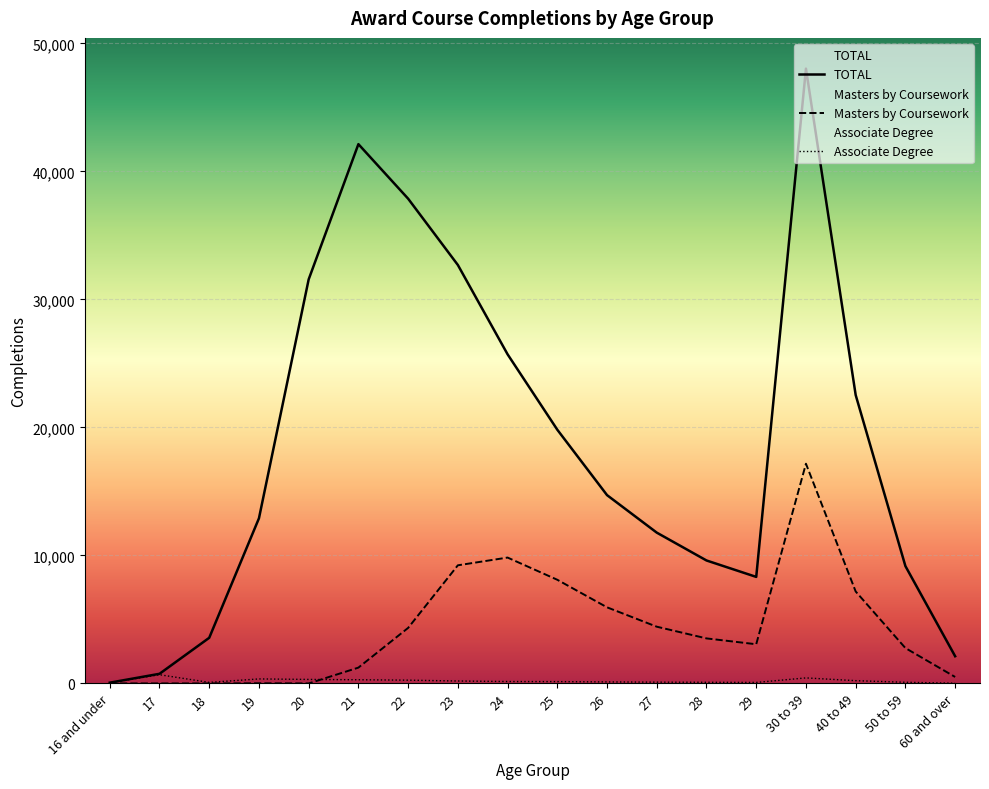

How many interior local valleys does the Associate Degree series have?

2